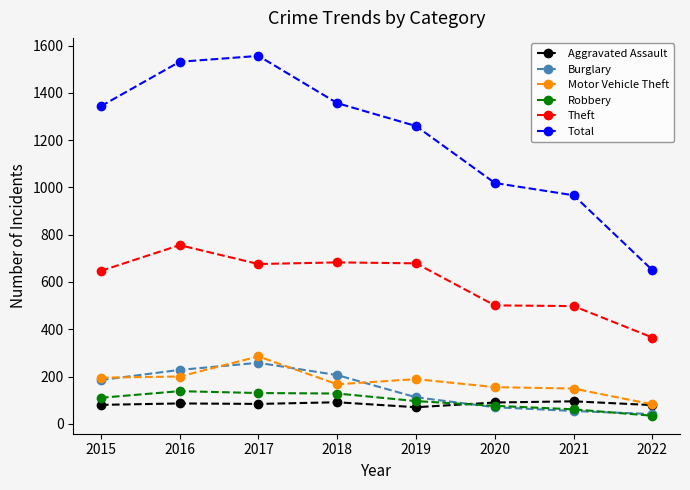

True or false: Motor Vehicle Theft has a value of 195 at 2015.

True